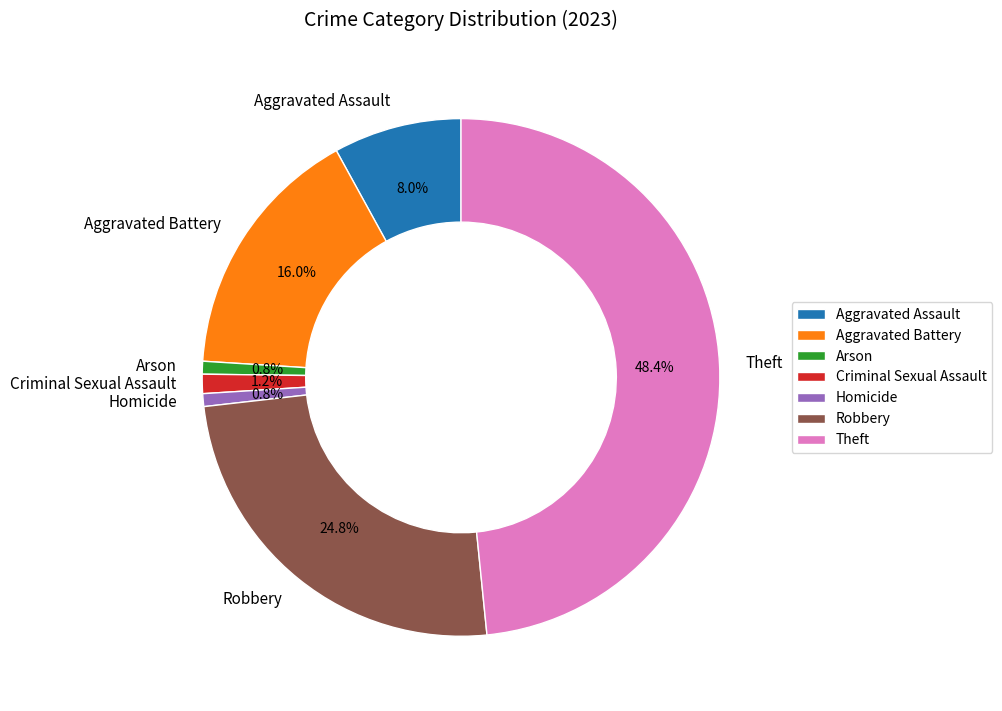

Does Aggravated Assault account for over 50% of the chart?

No